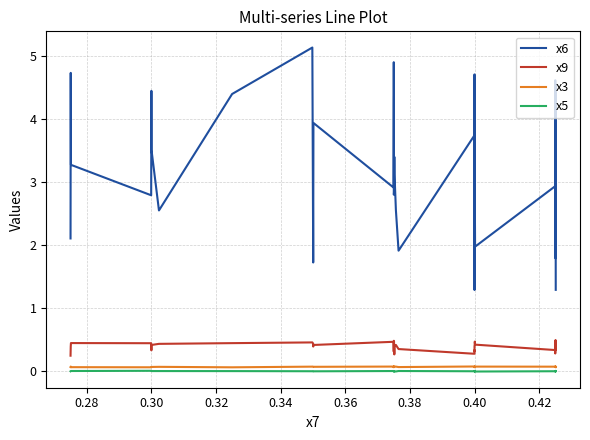

True or false: x6 has more than 0 interior local peaks.

True